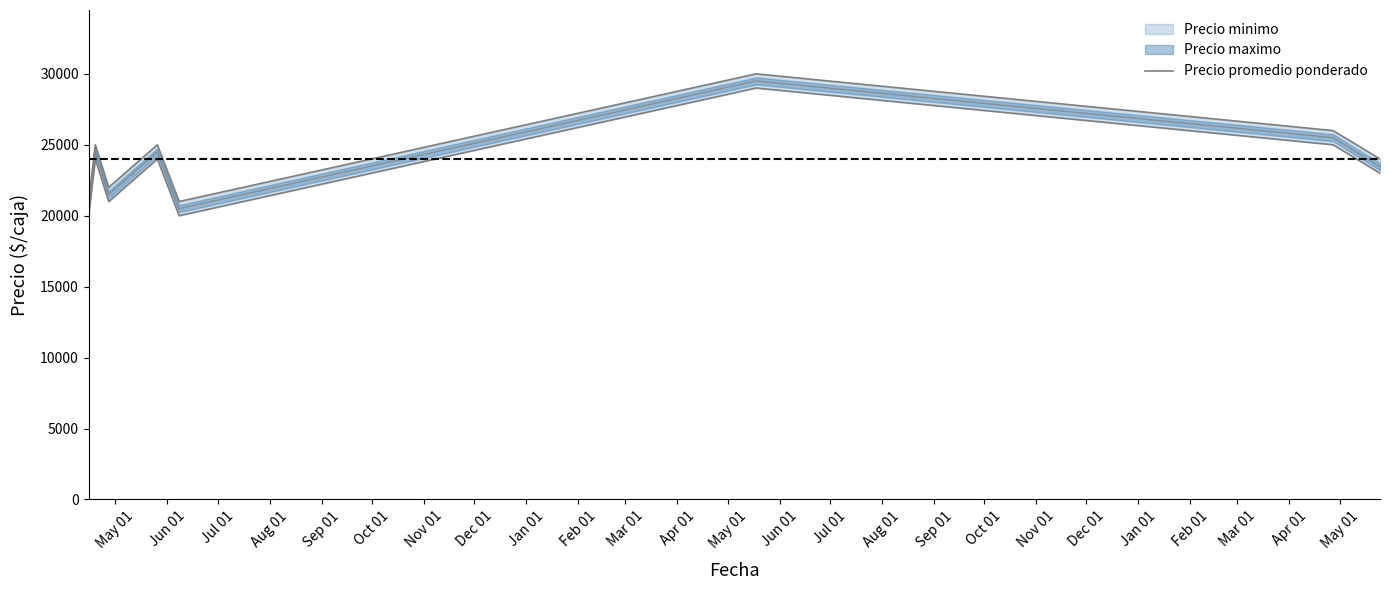

Reading left to right, what are all the values shown in this chart?

21000	25000	22000	25000	21000	30000	26000	24000